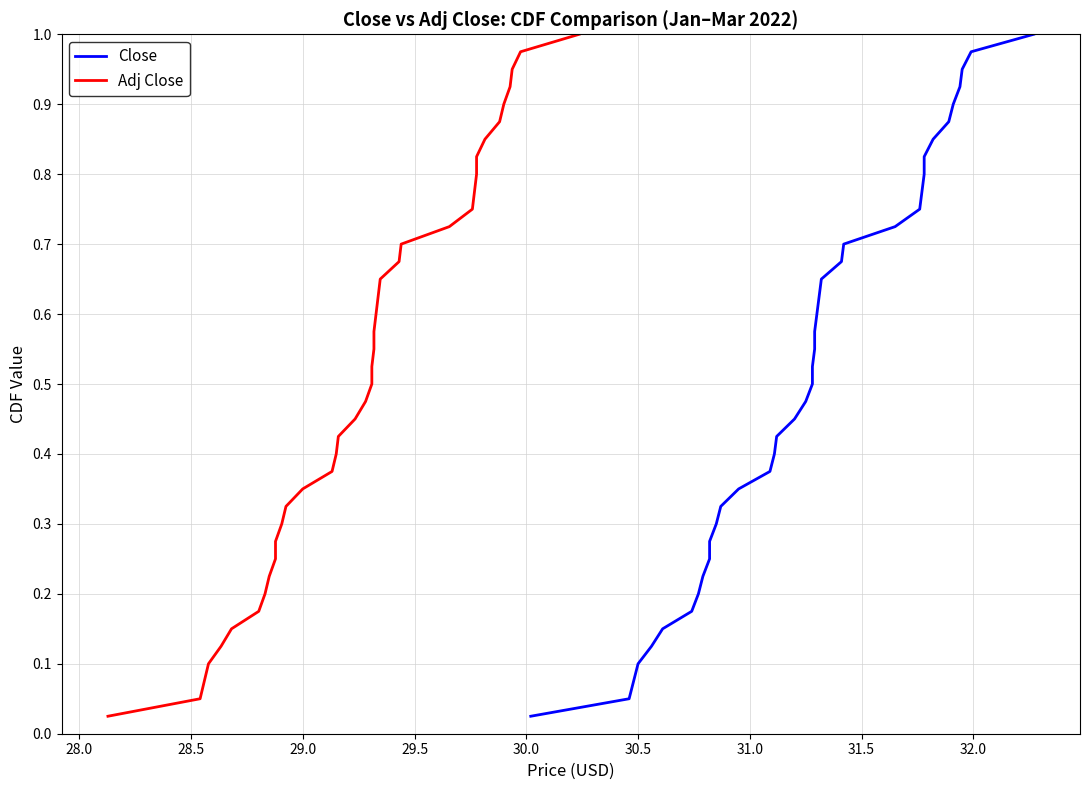

Reading left to right, list all the values displayed in this chart.

Close: 0.0	0.1	0.1	0.1	0.1	0.1	0.2	0.2	0.2	0.2	0.3	0.3	0.3	0.3	0.4	0.4	0.4	0.5	0.5	0.5	0.5	0.6	0.6	0.6	0.6	0.7	0.7	0.7	0.7	0.8	0.8	0.8	0.8	0.8	0.9	0.9	0.9	0.9	1.0	1.0
Adj Close: 0.0	0.1	0.1	0.1	0.1	0.1	0.2	0.2	0.2	0.2	0.3	0.3	0.3	0.3	0.4	0.4	0.4	0.5	0.5	0.5	0.5	0.6	0.6	0.6	0.6	0.7	0.7	0.7	0.7	0.8	0.8	0.8	0.8	0.8	0.9	0.9	0.9	0.9	1.0	1.0